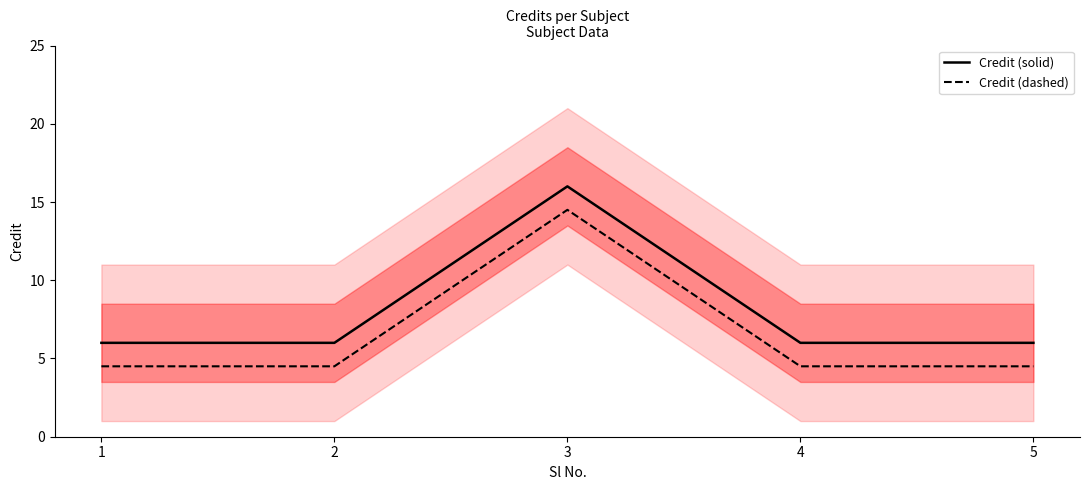

True or false: Credit (dashed) and Credit (solid) cross at least once.

False